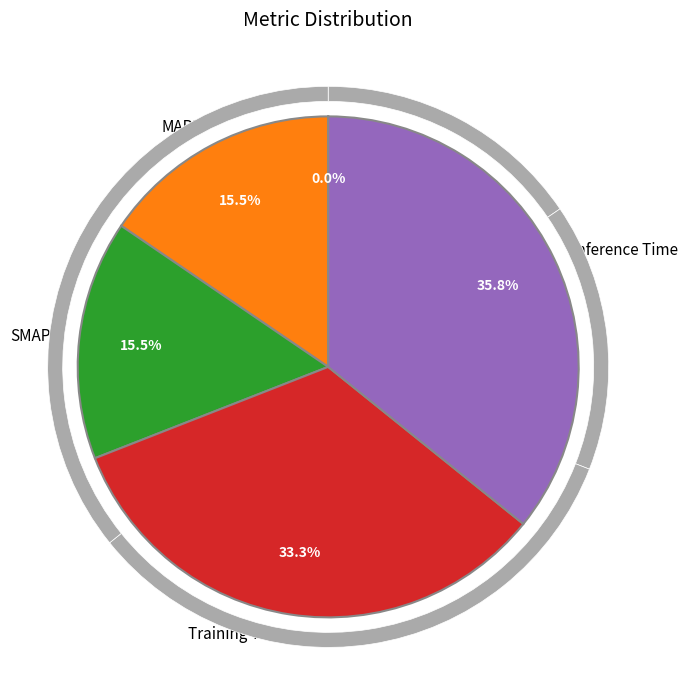

How many segments does this pie chart have?

5